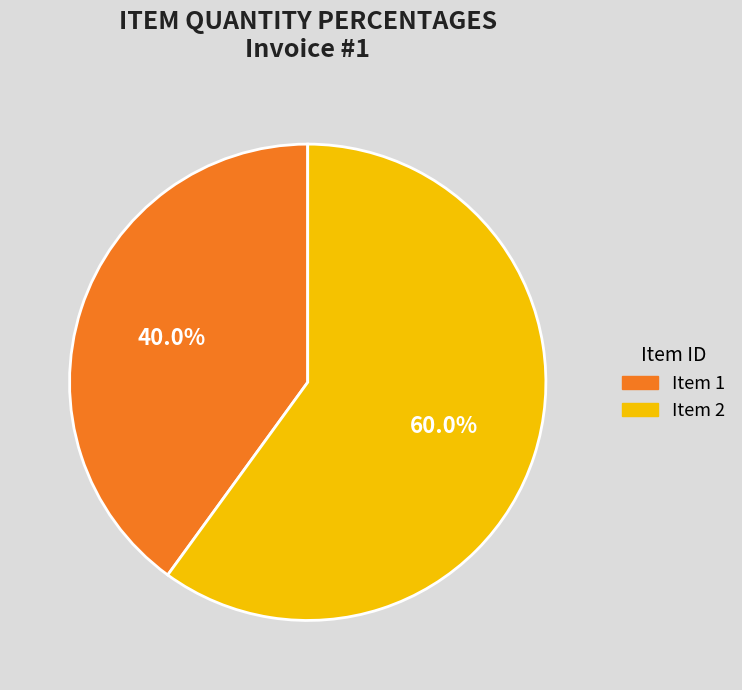

Which category has the biggest portion of the pie?

Item 2